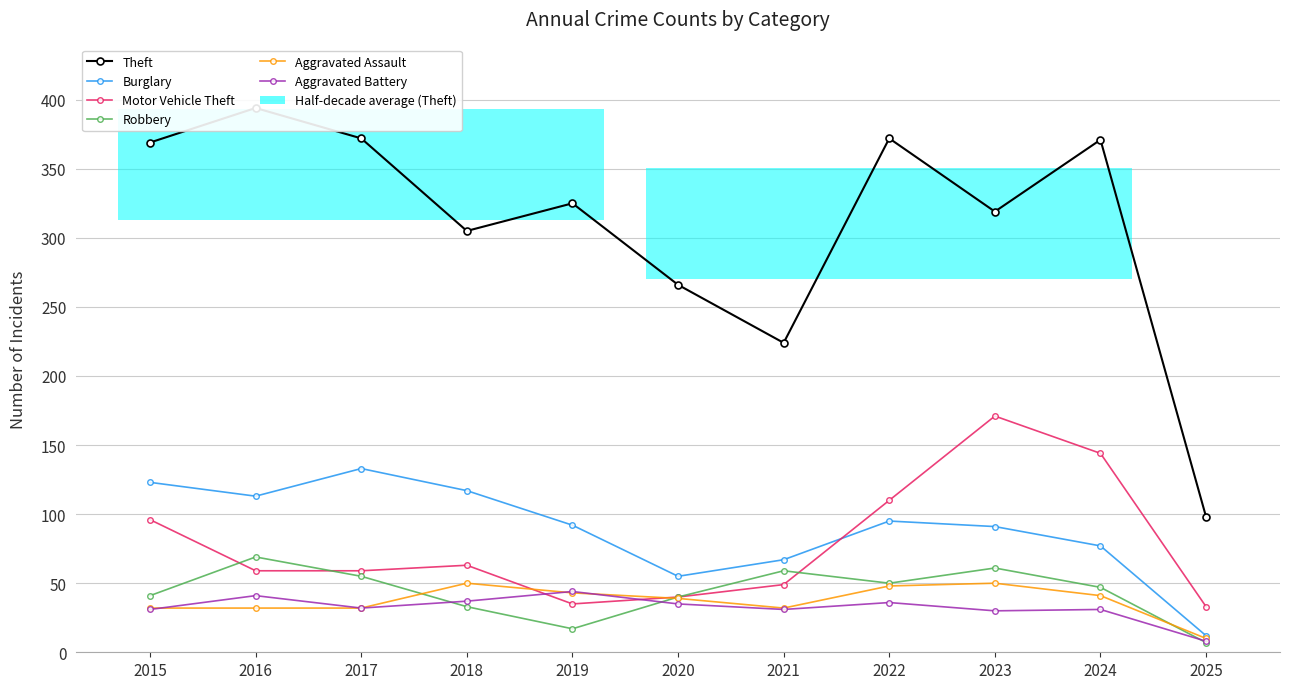

What is the approximate value of Burglary at 2018, to the nearest 5?

115